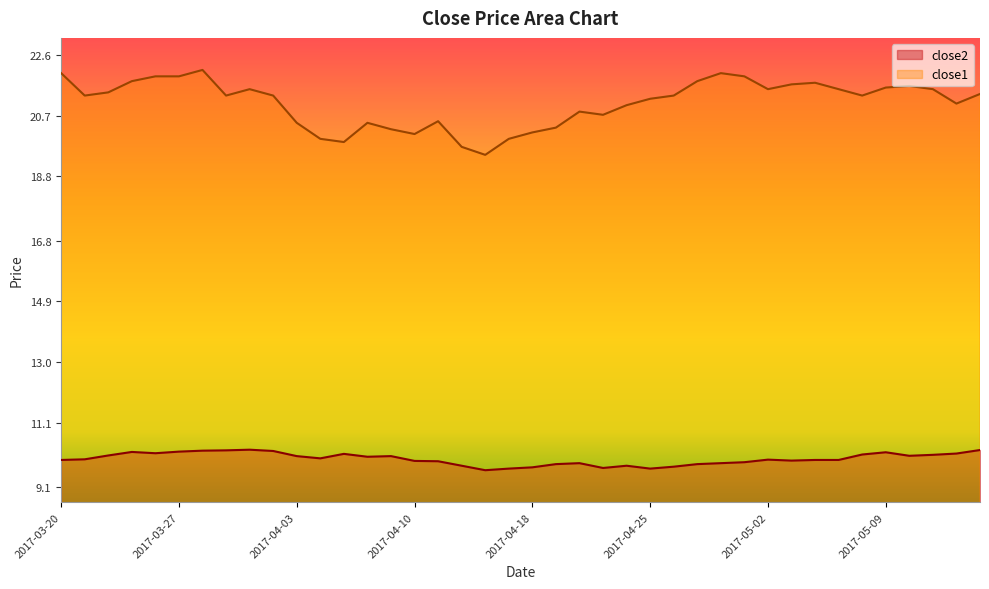

Read the close2 value at 2017-05-08.

10.1